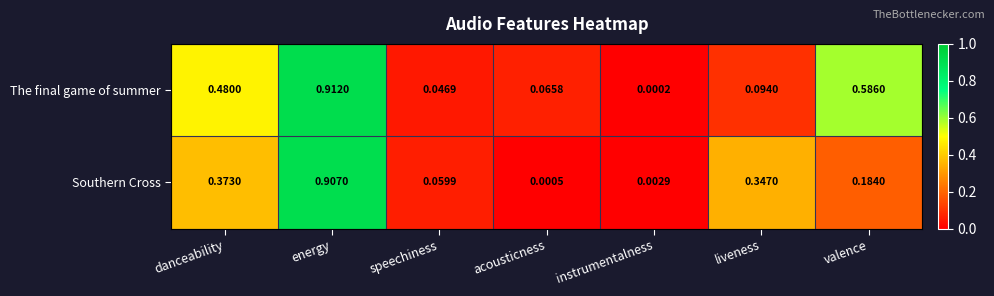

Where is The final game of summer nearest to the value 0?

instrumentalness